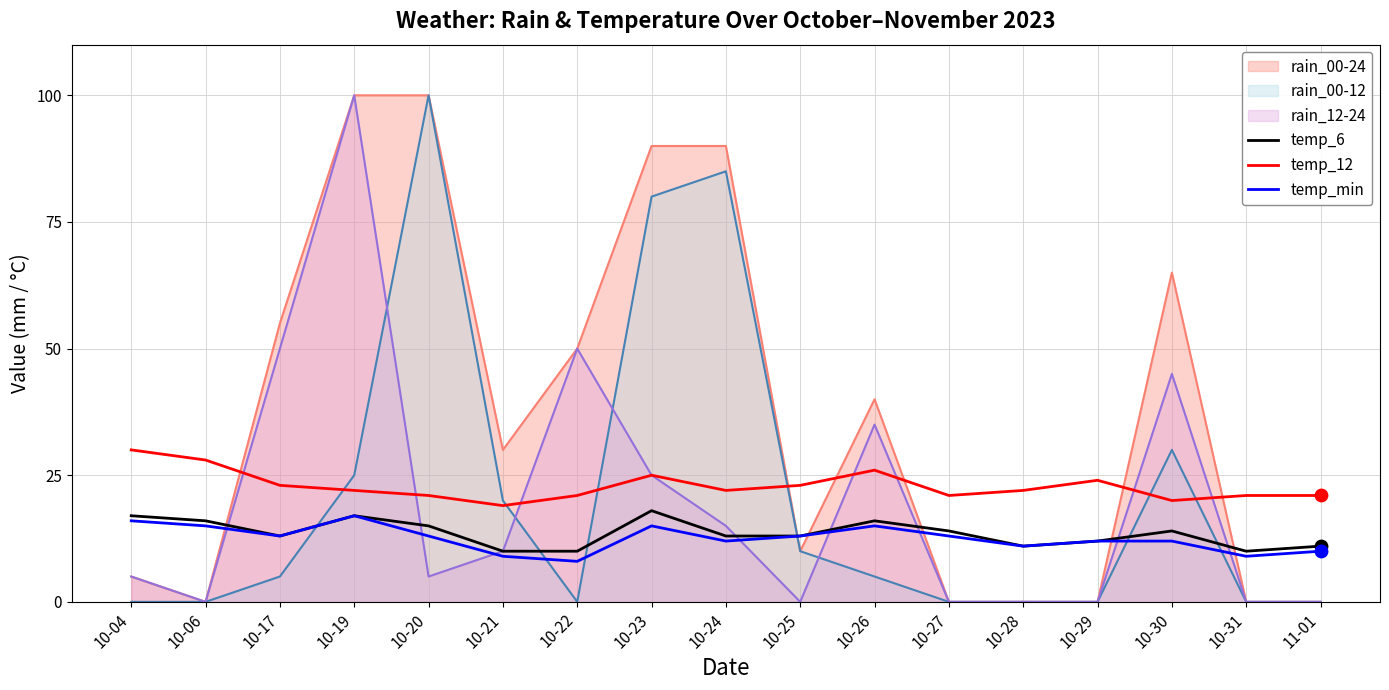

What are all the series names shown in the legend?

rain_00-24, rain_00-12, rain_12-24, temp_6, temp_12, temp_min